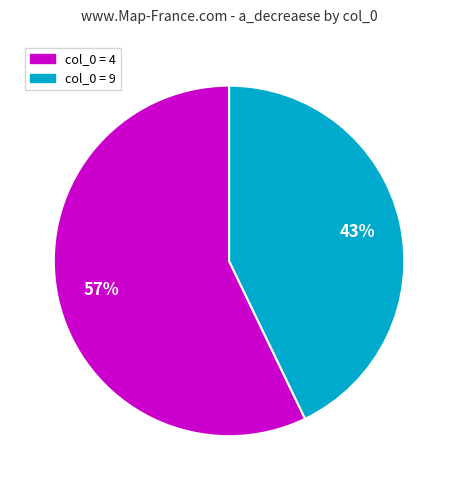

How many segments does this pie chart have?

2